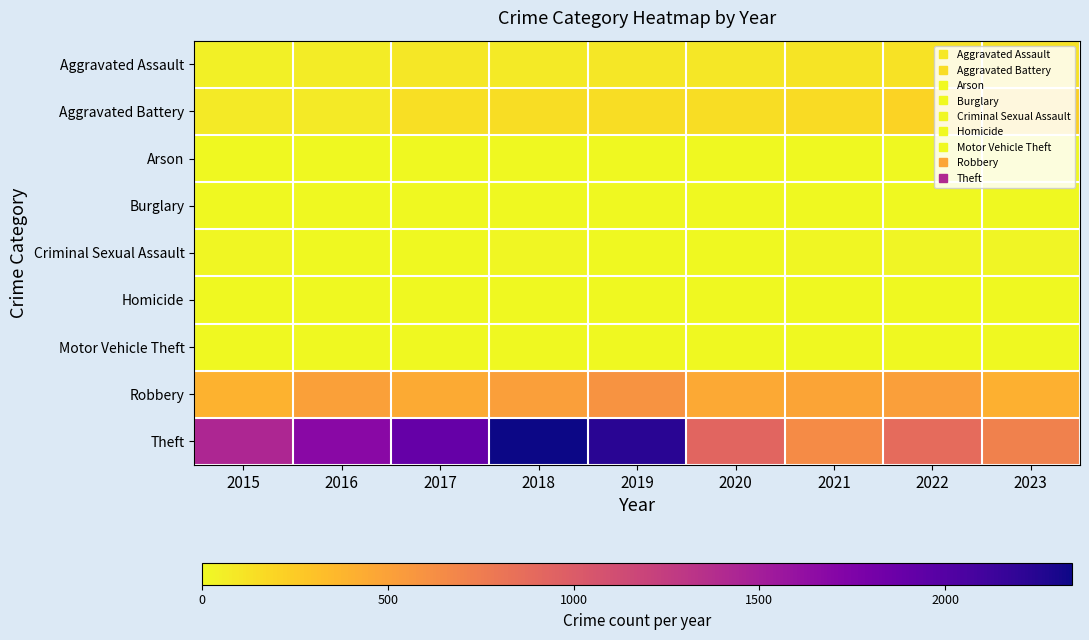

Reading left to right, what are all the values shown in this chart?

Aggravated Assault: 2015=46	2016=71	2017=95	2018=77	2019=98	2020=94	2021=110	2022=121	2023=119
Aggravated Battery: 2015=82	2016=82	2017=142	2018=152	2019=148	2020=150	2021=163	2022=202	2023=226
Arson: 2015=3	2016=0	2017=0	2018=1	2019=1	2020=1	2021=2	2022=5	2023=2
Burglary: 2015=0	2016=0	2017=2	2018=0	2019=1	2020=0	2021=1	2022=0	2023=0
Criminal Sexual Assault: 2015=12	2016=8	2017=8	2018=11	2019=8	2020=3	2021=14	2022=24	2023=19
Homicide: 2015=0	2016=1	2017=1	2018=1	2019=2	2020=3	2021=4	2022=5	2023=2
Motor Vehicle Theft: 2015=1	2016=4	2017=2	2018=1	2019=1	2020=3	2021=2	2022=2	2023=6
Robbery: 2015=395	2016=510	2017=446	2018=520	2019=591	2020=450	2021=484	2022=521	2023=409
Theft: 2015=1429	2016=1676	2017=1896	2018=2342	2019=2230	2020=930	2021=642	2022=880	2023=718